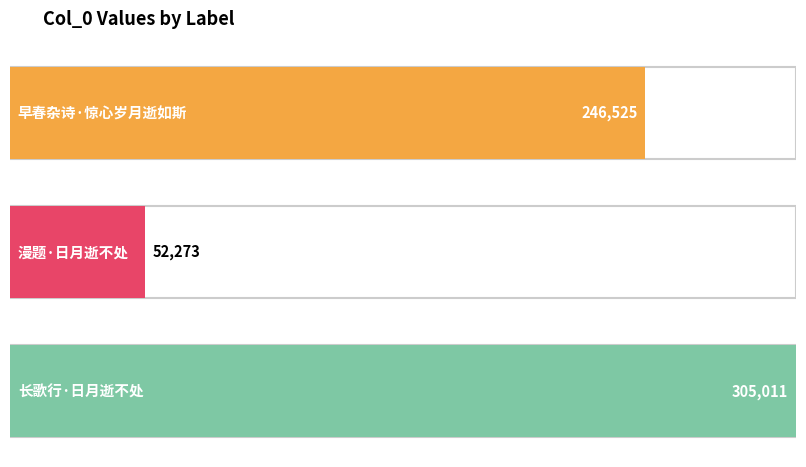

Which label corresponds to the smallest value in the chart?

漫题·日月逝不处